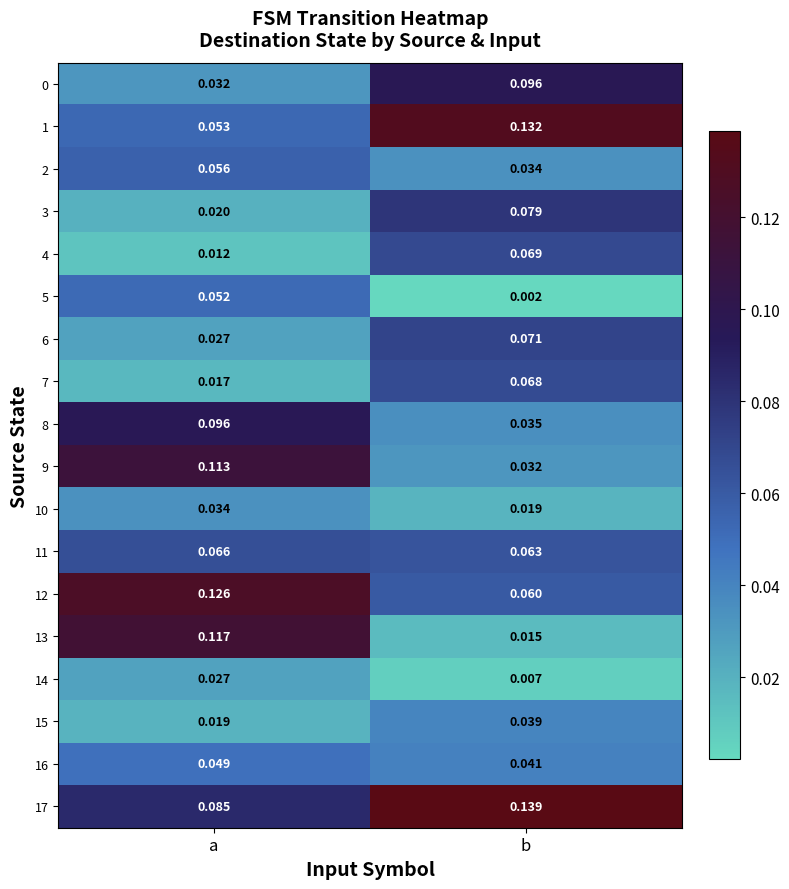

At which label is 10 closest to 0?

b